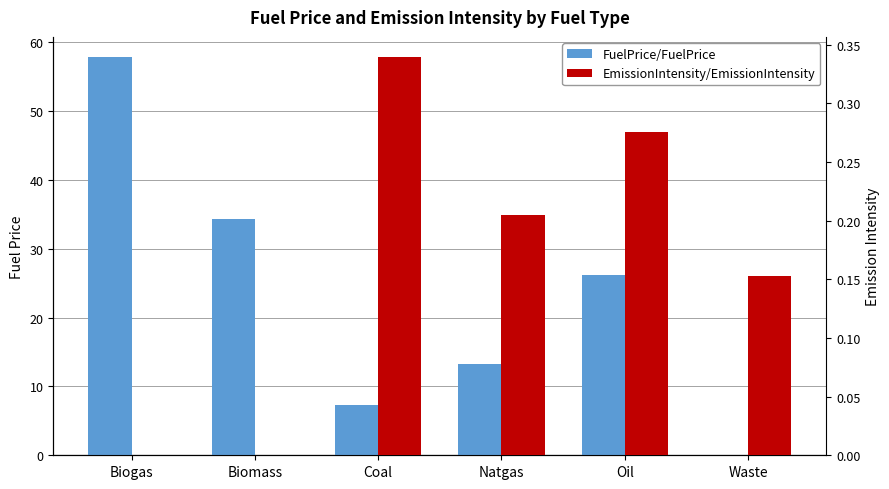

How many groups of bars are there?

6